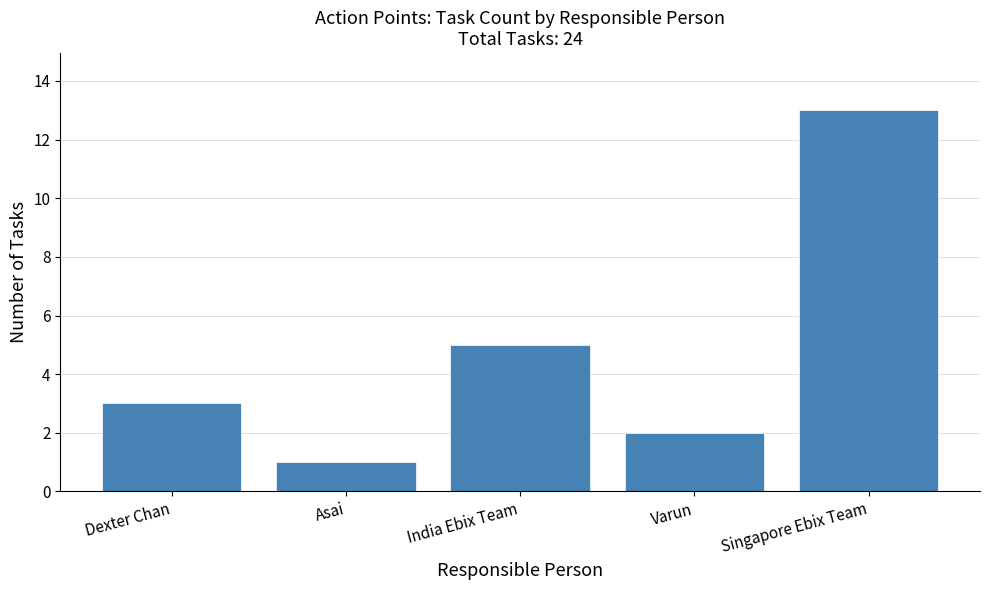

Reading left to right, extract all data points from this chart.

Dexter Chan=3	Asai=1	India Ebix Team=5	Varun=2	Singapore Ebix Team=13